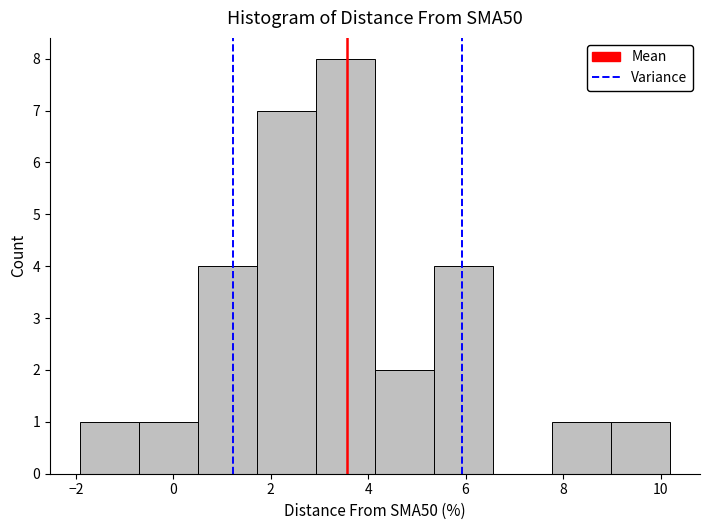

How tall is the bar that spans 9.0 to 10.2 on the x-axis? Neither the bar edges nor the heights are printed on the chart, so give them approximately, as read against the axes.

1